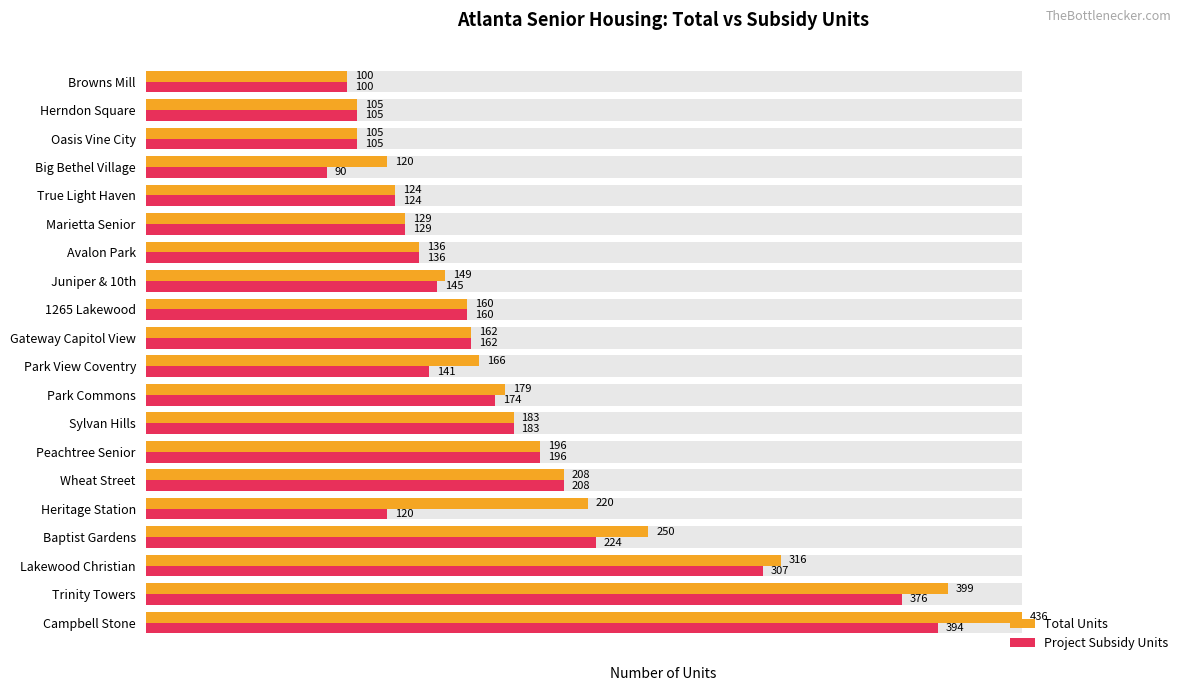

What is the value of the Project Subsidy Units bar at the 6th from the left?

208